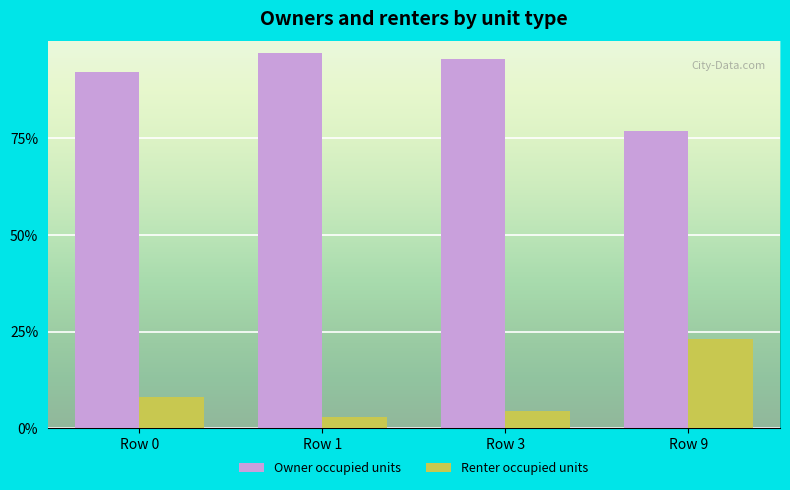

What is the difference between the highest and lowest values at Row 0?

84.1